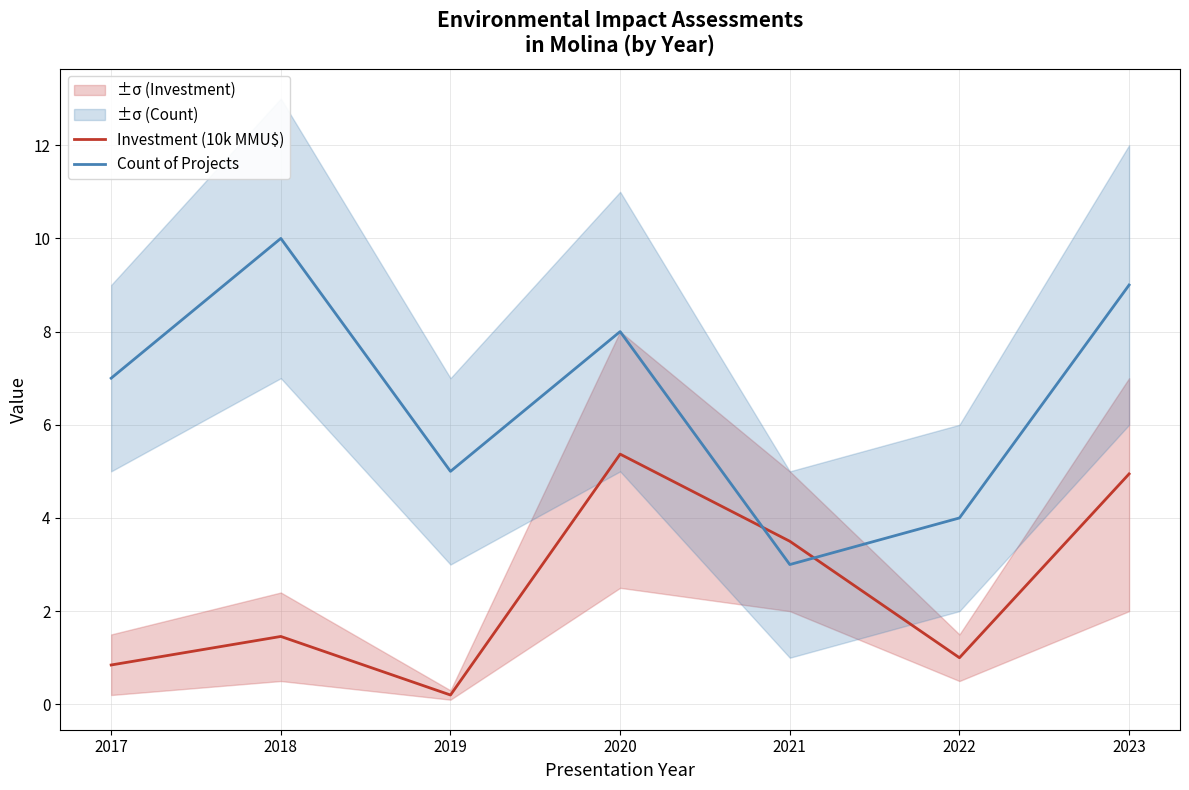

Where does the Count of Projects series first go above 7?

2018